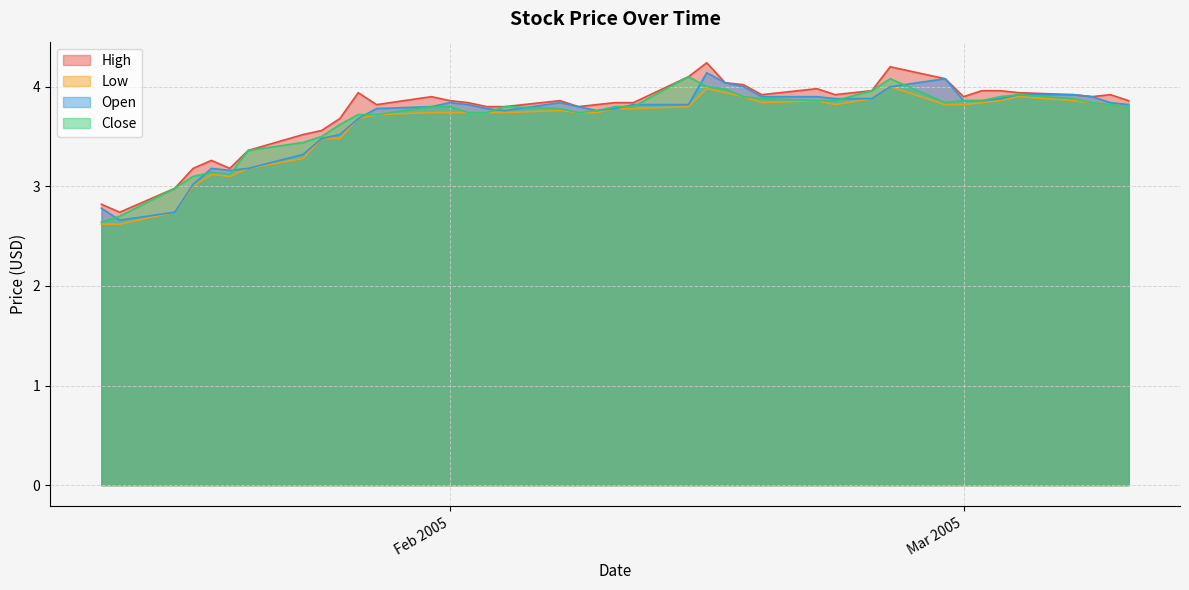

What is the highest value of the High series?

4.2